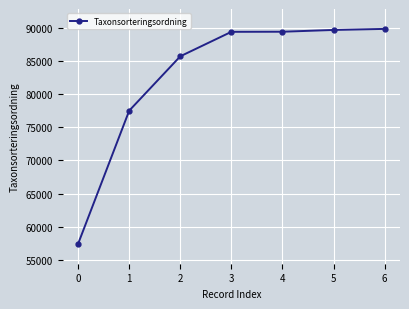

How many lines are shown in the chart?

1